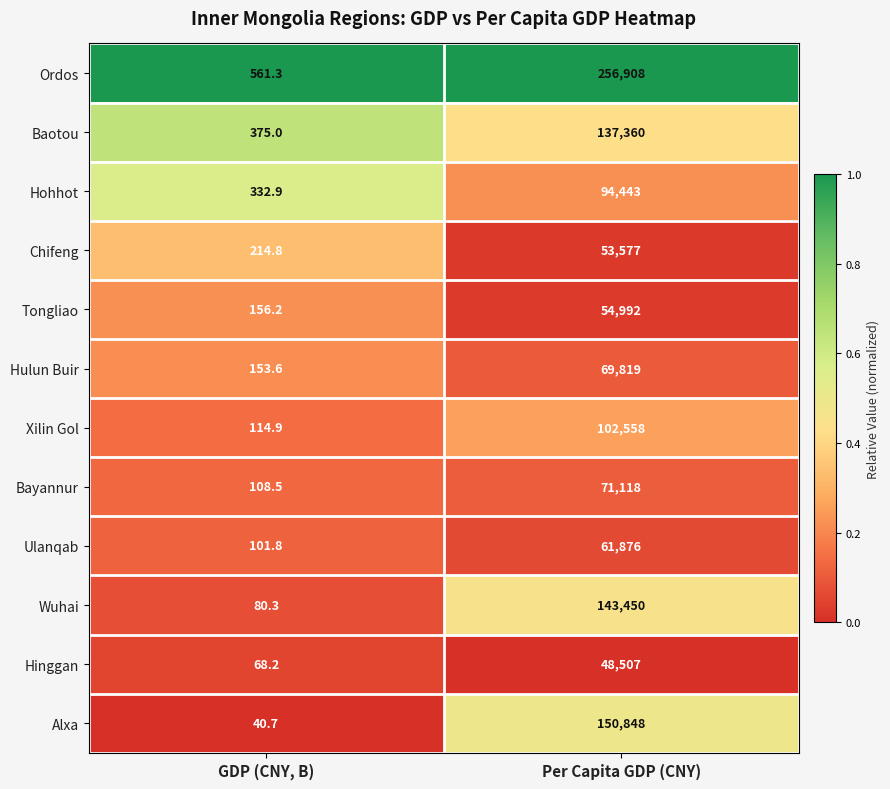

What is the total value across all series at GDP (CNY, B)?

2308.2